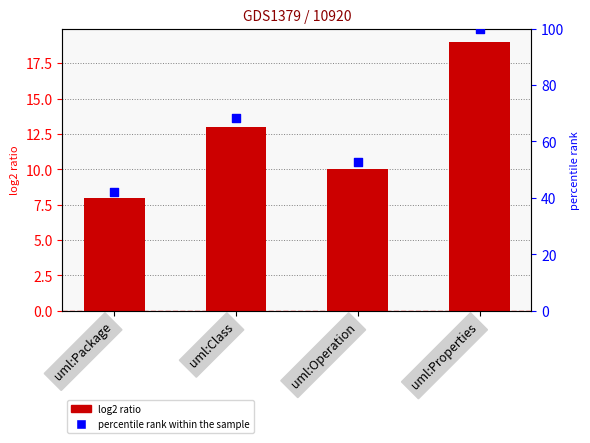

At how many categories does at least one series exceed 23?

4